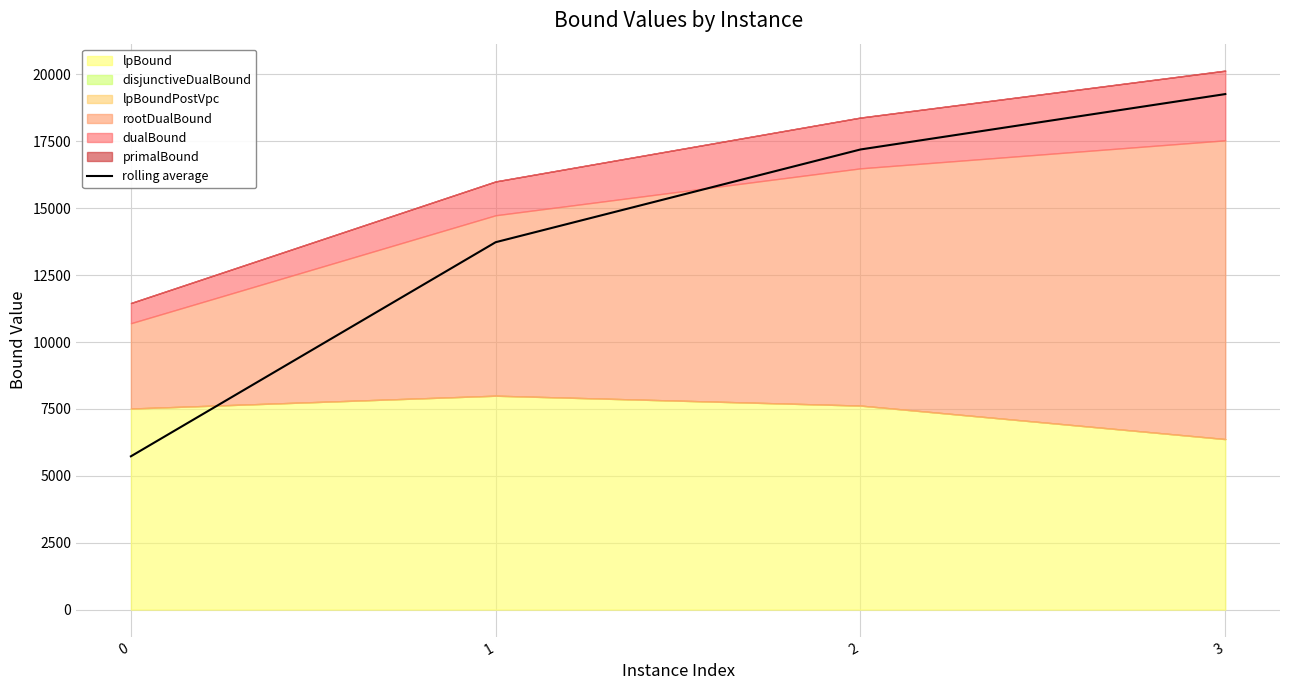

What is the ratio of the value at 0 to the value at 3?

0.3